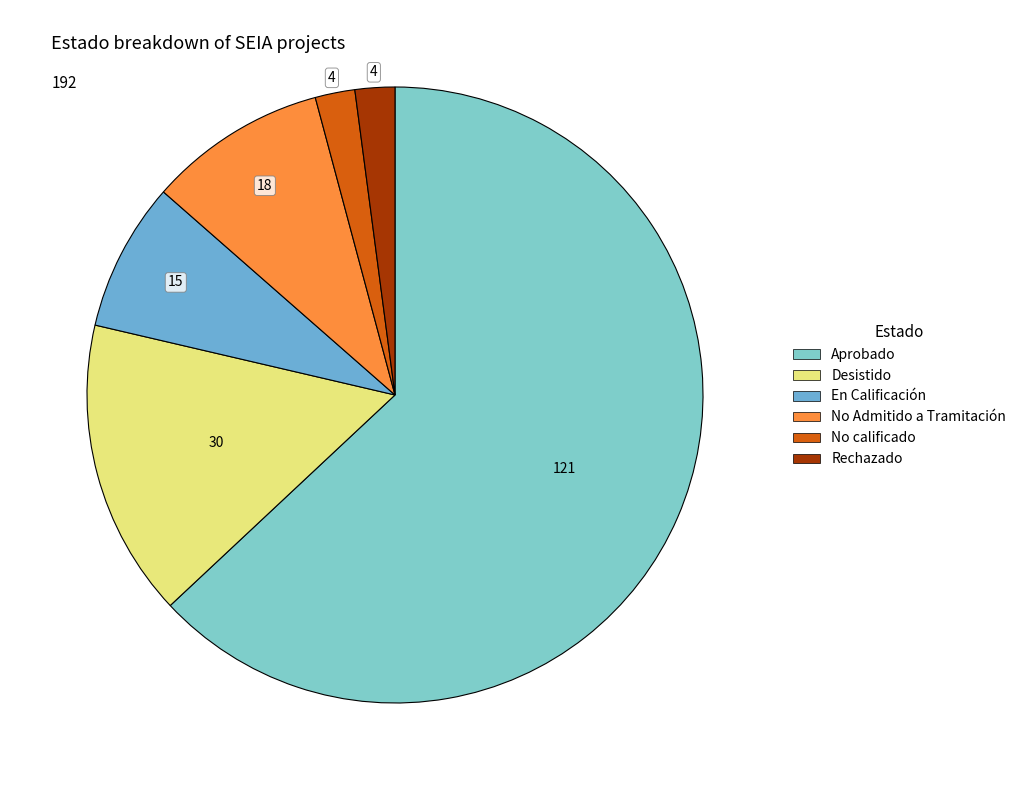

Rank the categories by value from lowest to highest.

No calificado, Rechazado, En Calificación, No Admitido a Tramitación, Desistido, Aprobado